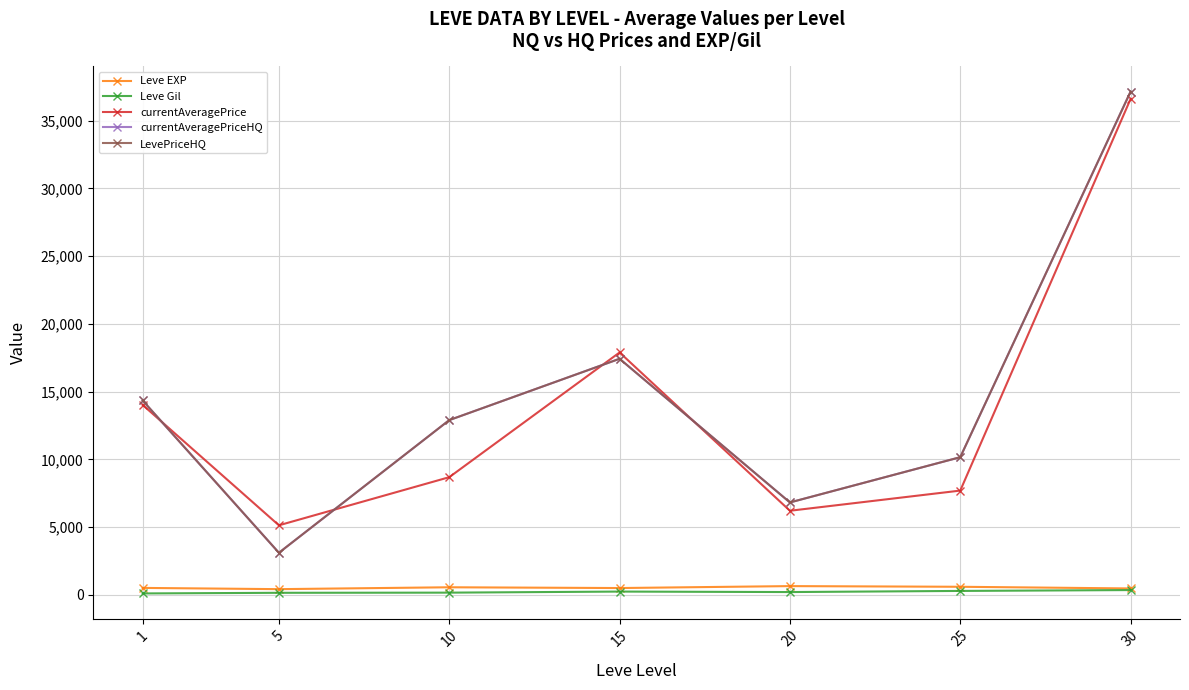

Reading left to right, extract all data points from this chart.

Leve EXP: 1=520.0	5=428.3	10=566.7	15=510.0	20=653.3	25=603.3	30=480.0
Leve Gil: 1=112.3	5=159.0	10=170.7	15=249.7	20=214.2	25=297.3	30=361.0
currentAveragePrice: 1=14023.7	5=5138.8	10=8690.2	15=17893.8	20=6213.0	25=7701.5	30=36605.8
currentAveragePriceHQ: 1=14350.2	5=3113.2	10=12901.2	15=17427.8	20=6826.3	25=10166.3	30=37147.8
LevePriceHQ: 1=14350.2	5=3113.2	10=12901.2	15=17427.8	20=6826.3	25=10166.3	30=37147.8